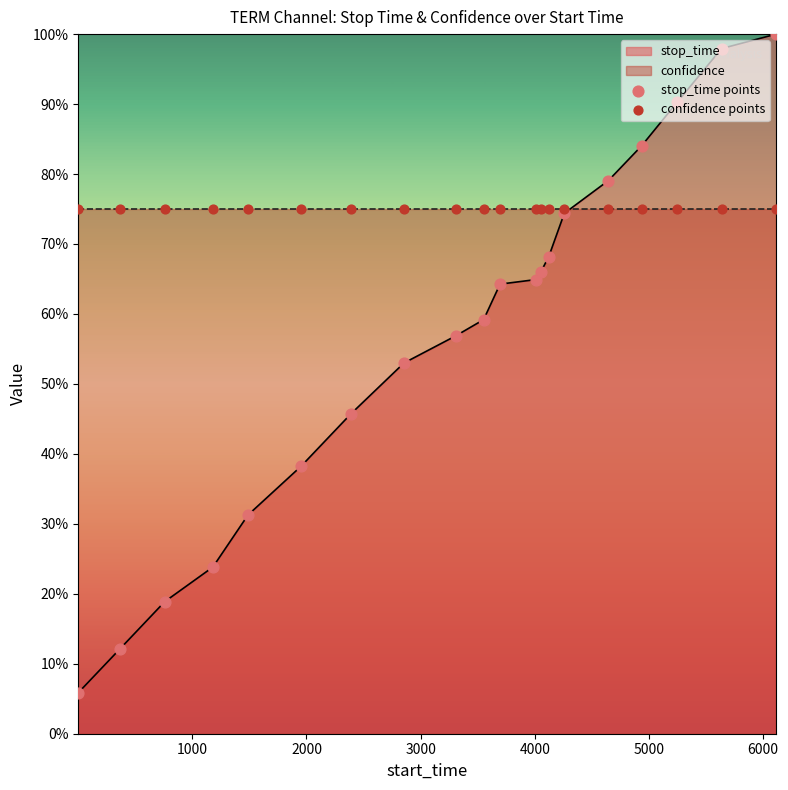

Which series has the widest spread of Y values?

stop_time points